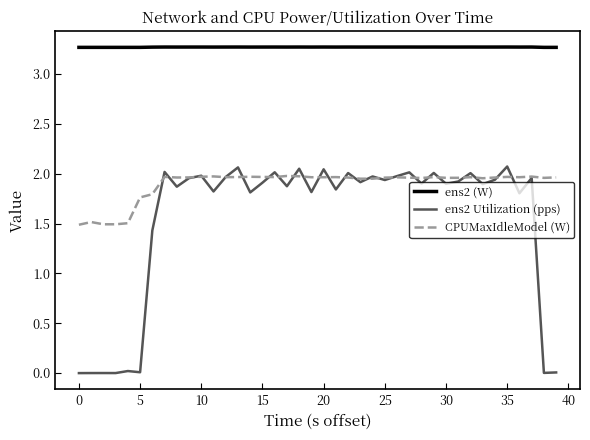

List the series in order of their overall mean, lowest first.

ens2 Utilization (pps), CPUMaxIdleModel (W), ens2 (W)